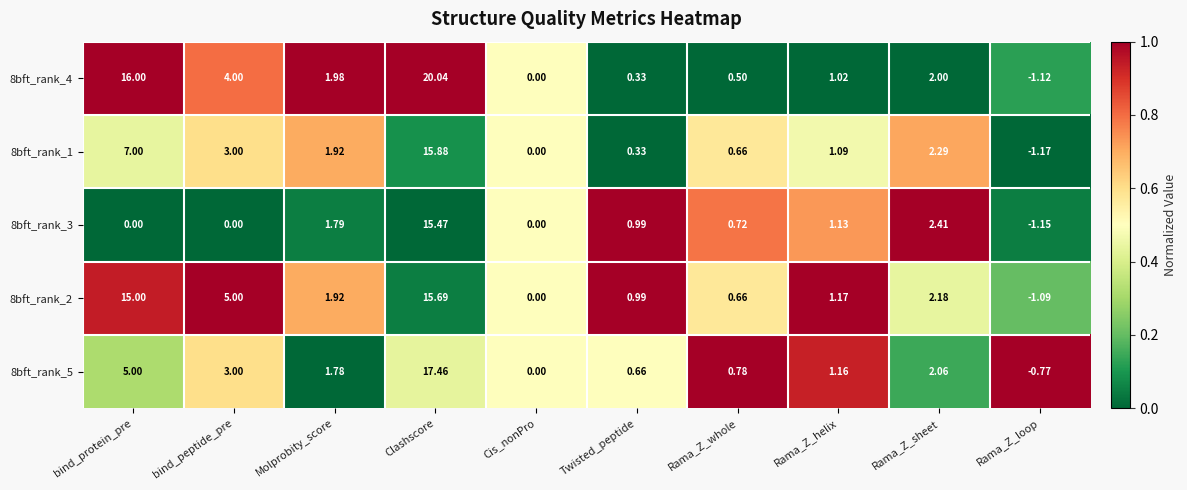

How many data points does each series have?

10